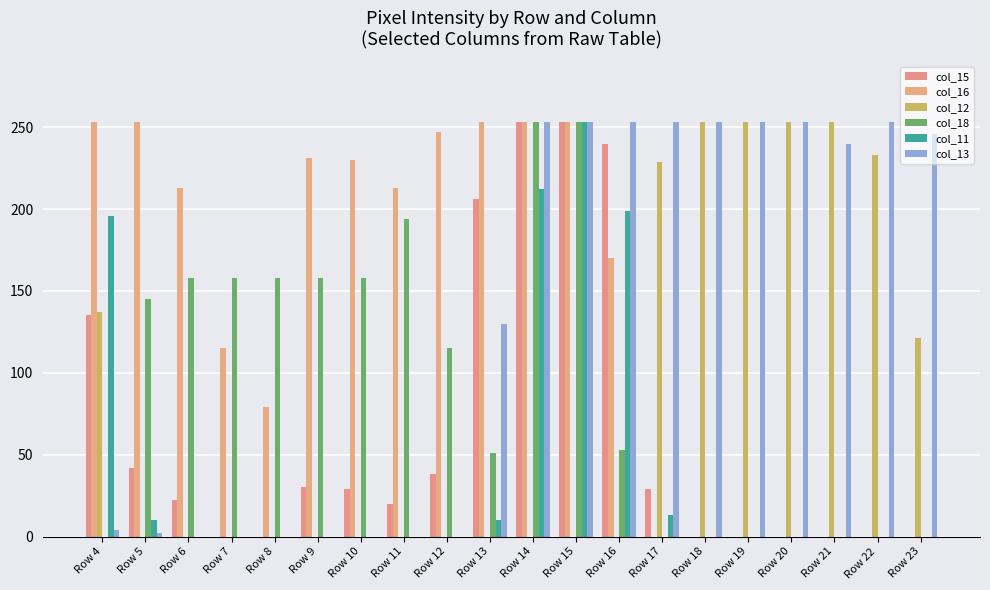

How many distinct data groups are displayed?

6